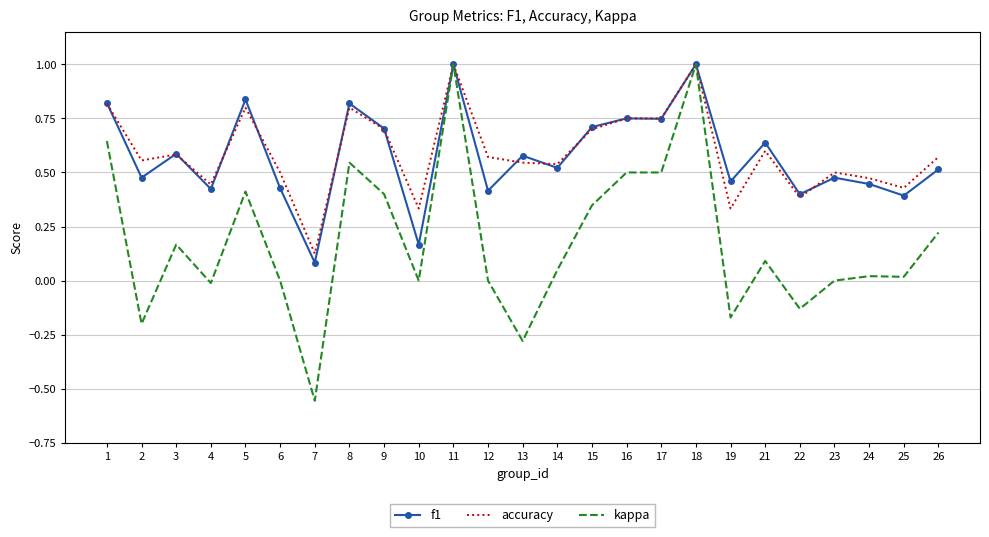

What are all the series names shown in the legend?

f1, accuracy, kappa